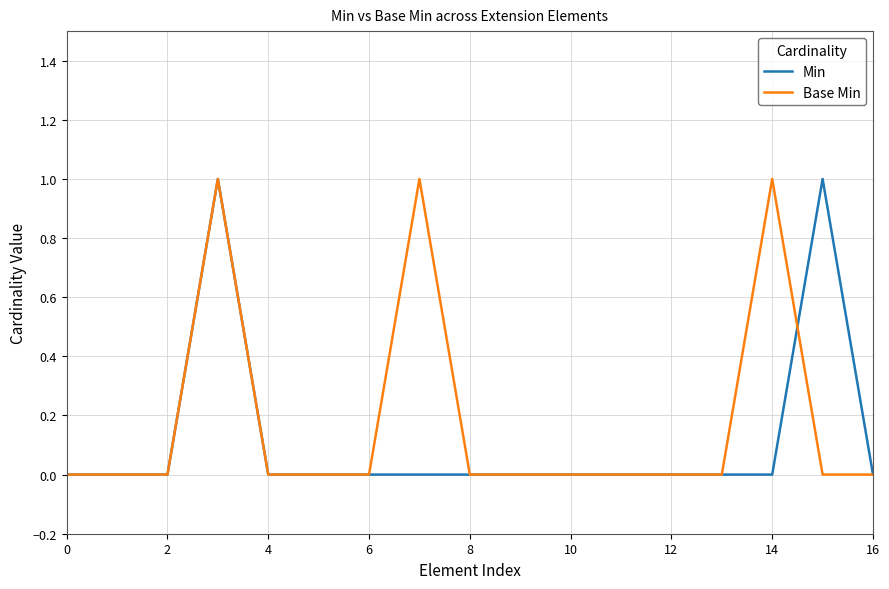

Is this an area chart (filled region under the line)?

No